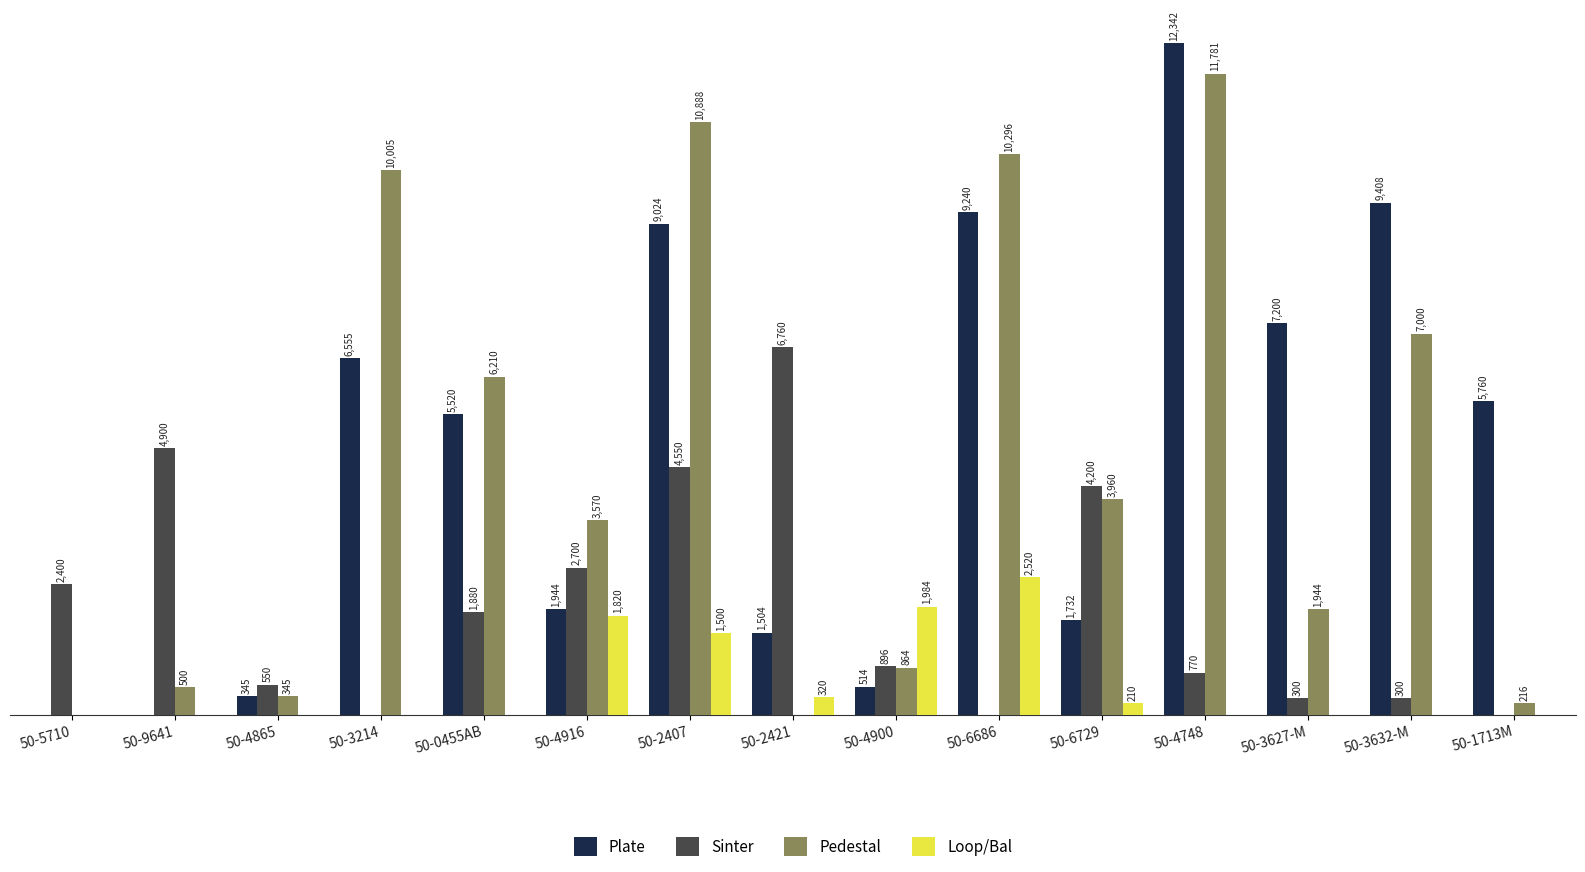

Which series changed the most between 50-5710 and 50-2421?

Sinter